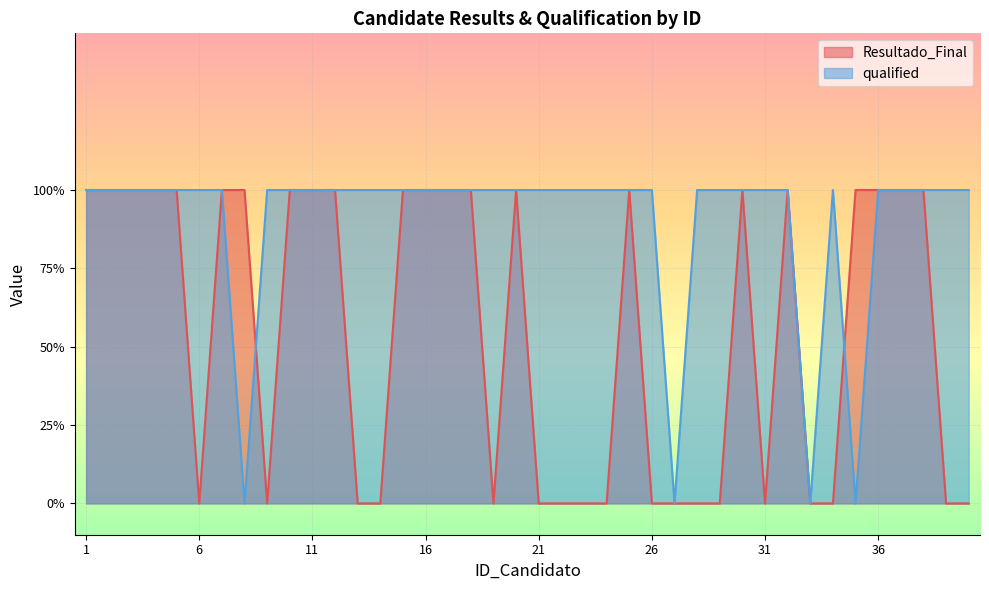

At how many categories does at least one series exceed 0?

38